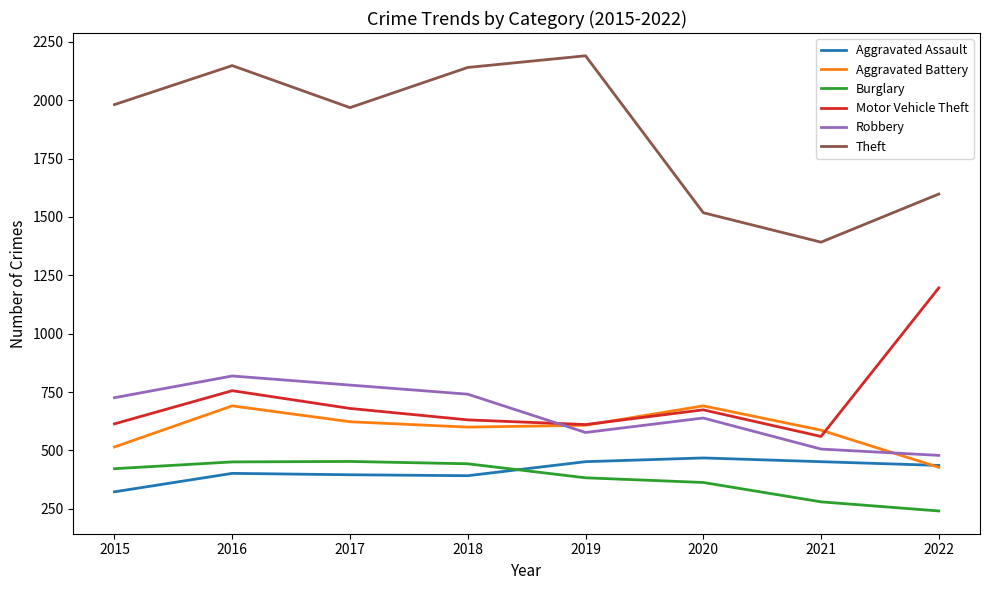

Where is the first local minimum for Motor Vehicle Theft?

2019